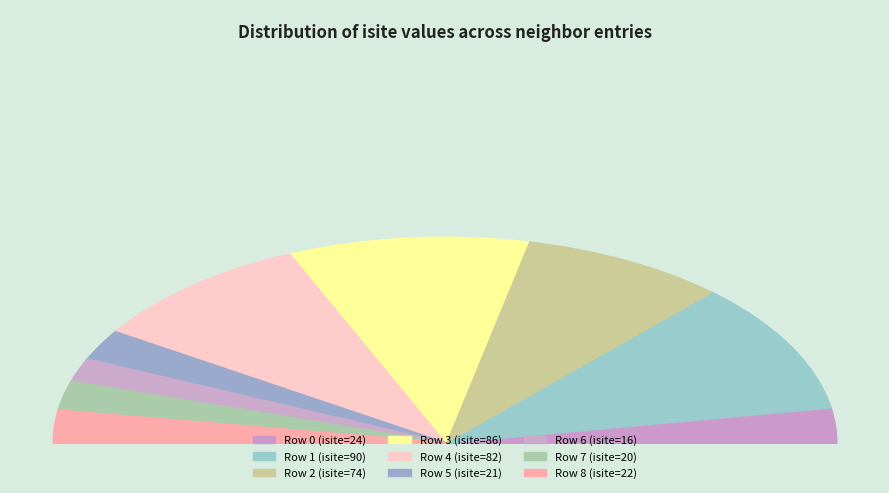

What percentage do 7 and 6 together represent?

8.3%